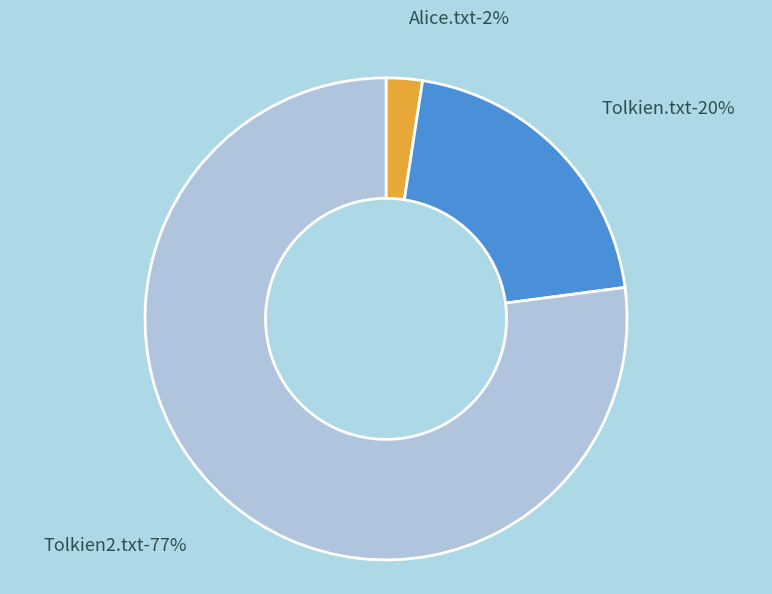

Do Alice.txt and Tolkien.txt together represent more than half of the pie?

No